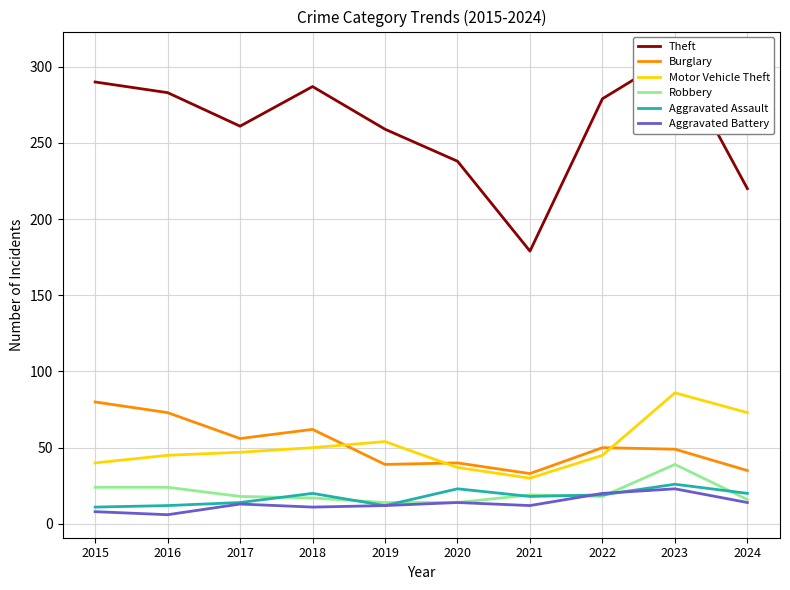

How many values in the Motor Vehicle Theft series are below 47?

5